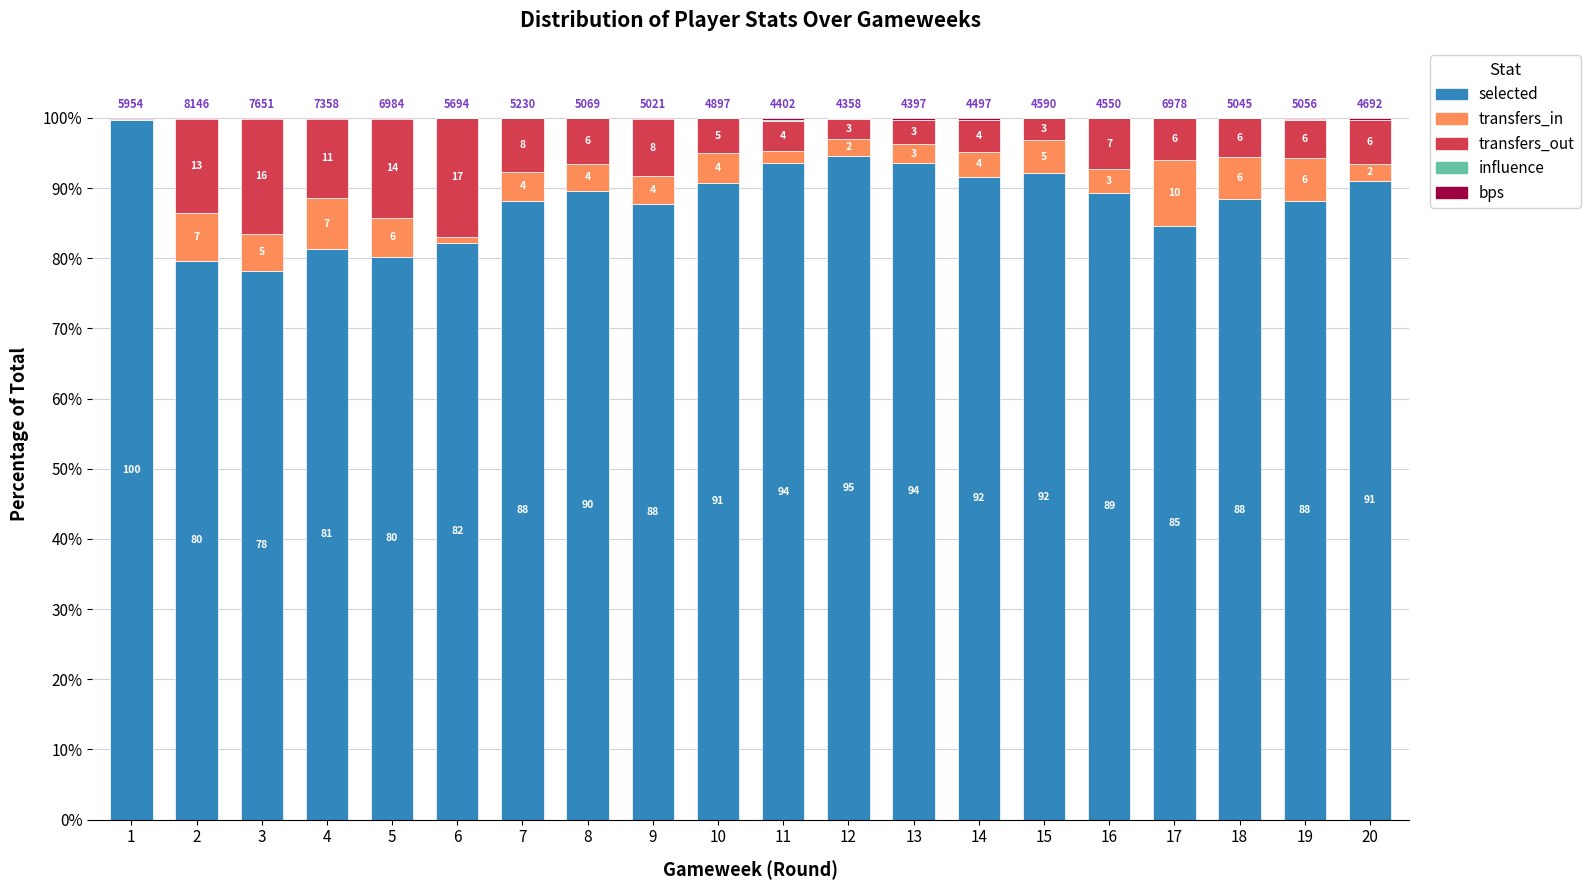

What is the total value across all series at 5?

100.0